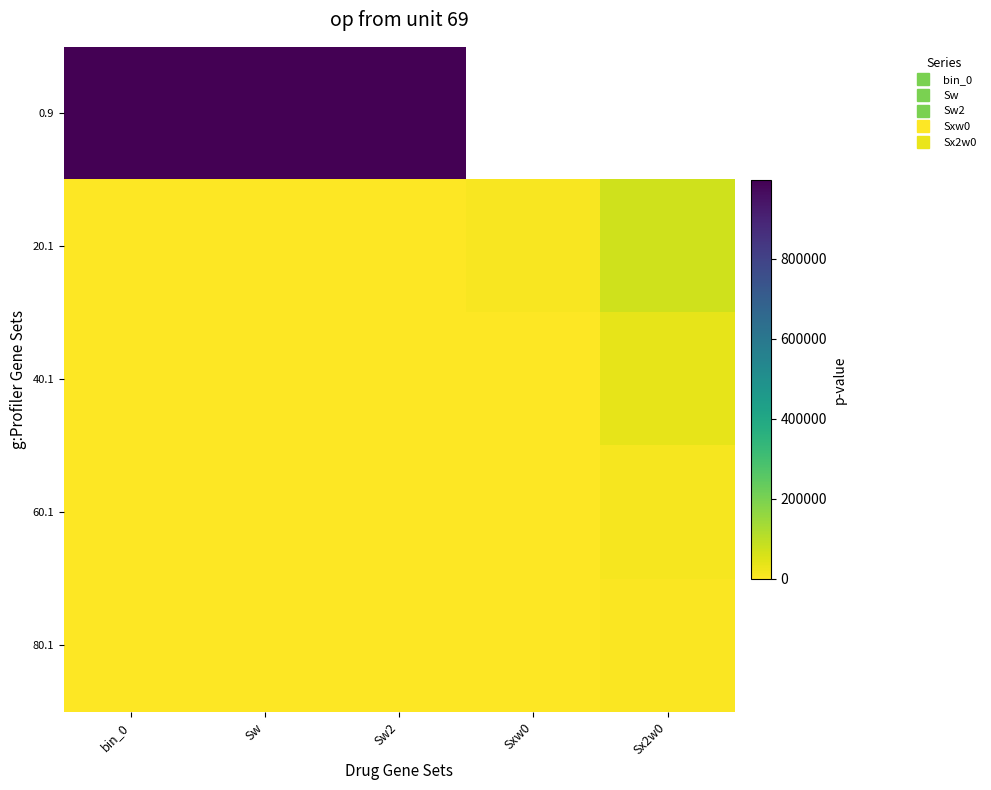

How many categories are shown in the chart?

5